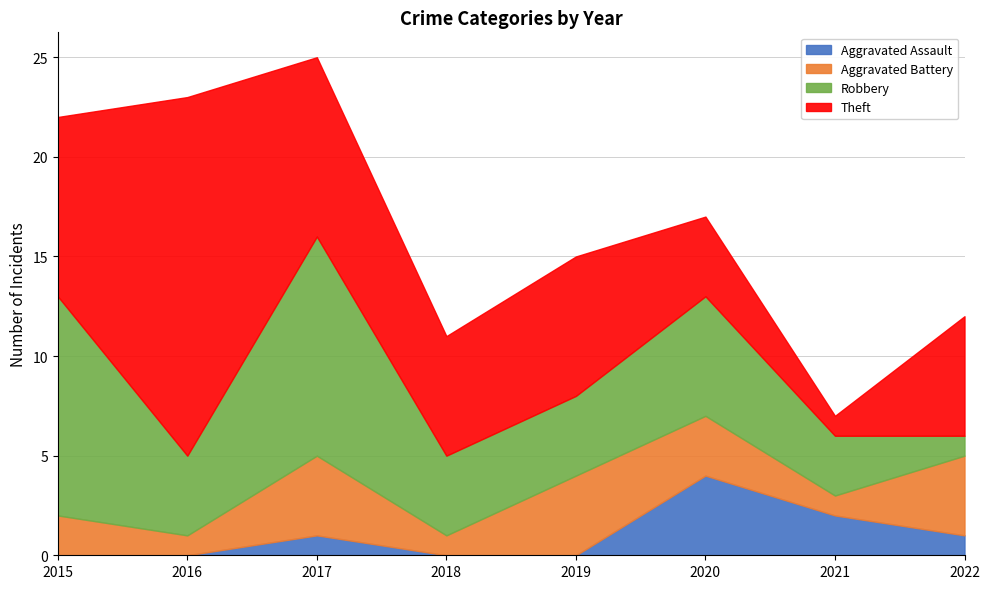

Is the value of Aggravated Assault at 2015 greater than the value of Theft at 2018?

No